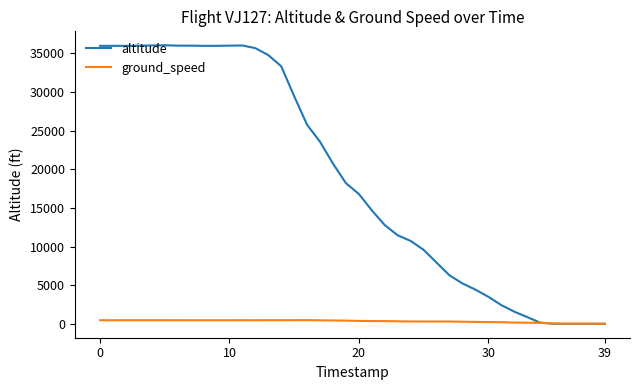

Which series has the largest total across all categories?

altitude